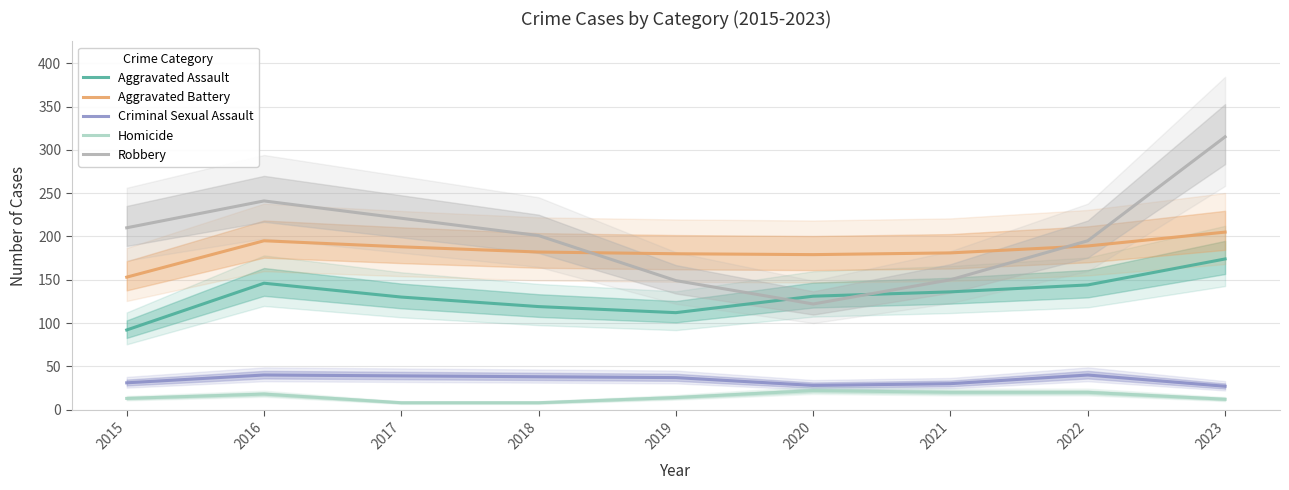

At which label does Robbery reach its minimum?

2020